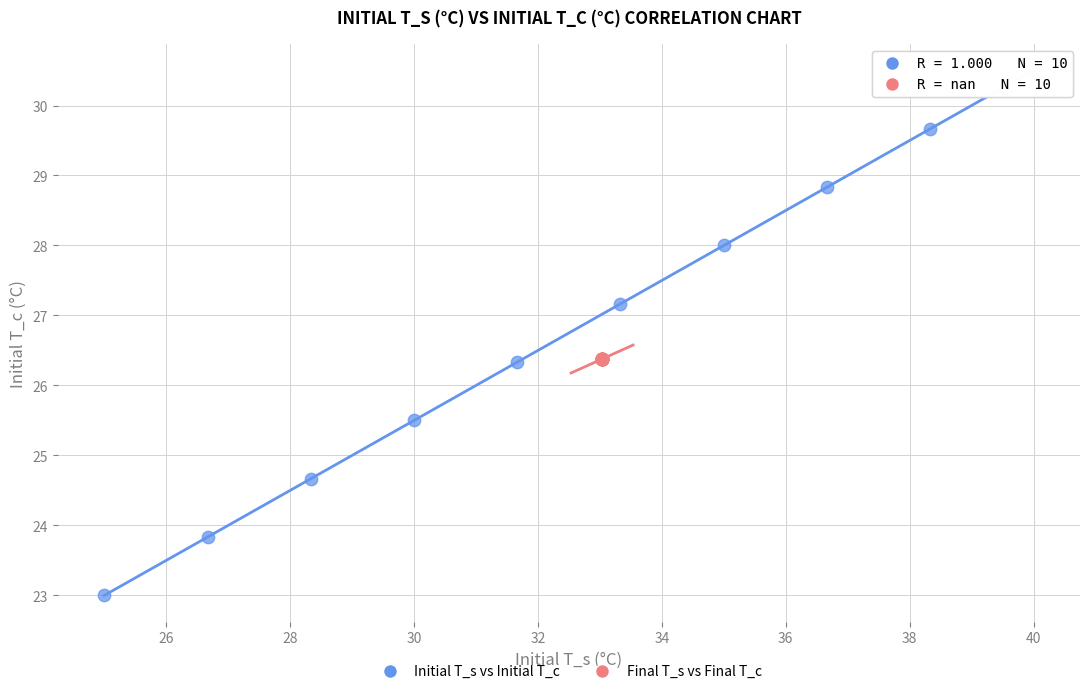

Which series reaches the maximum Y coordinate?

Initial T_s vs Initial T_c